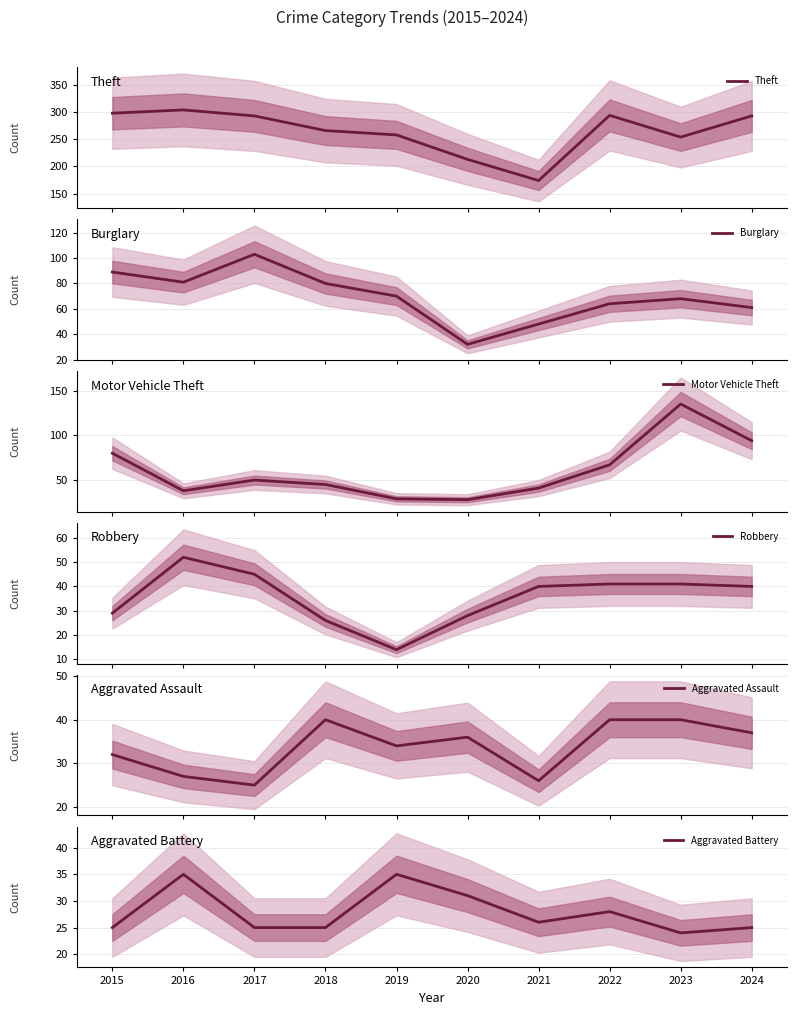

How many lines are shown in the chart?

6